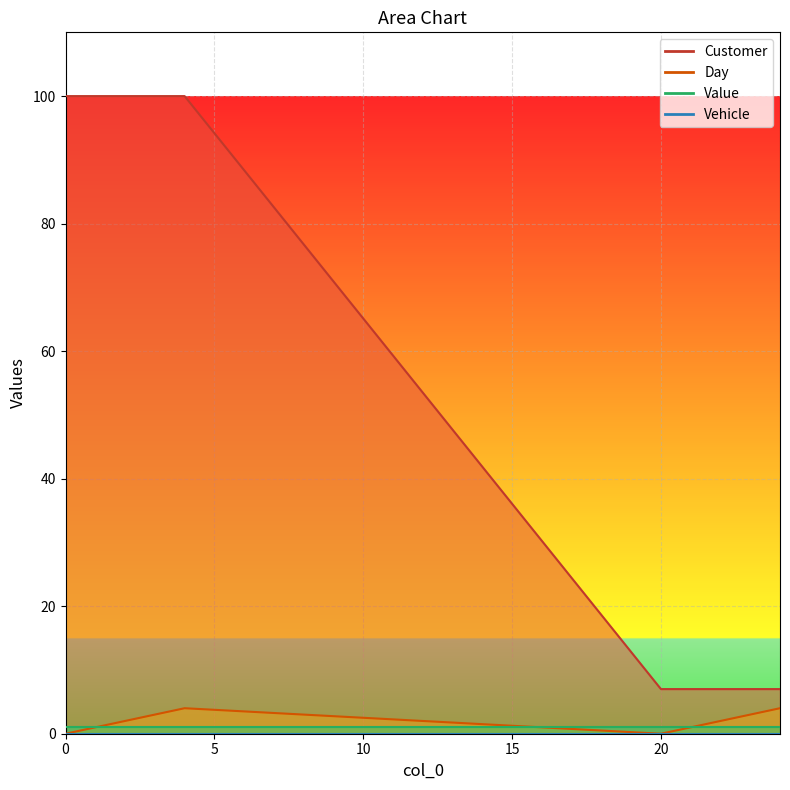

Between 0 and 4, which series saw the biggest shift?

Day